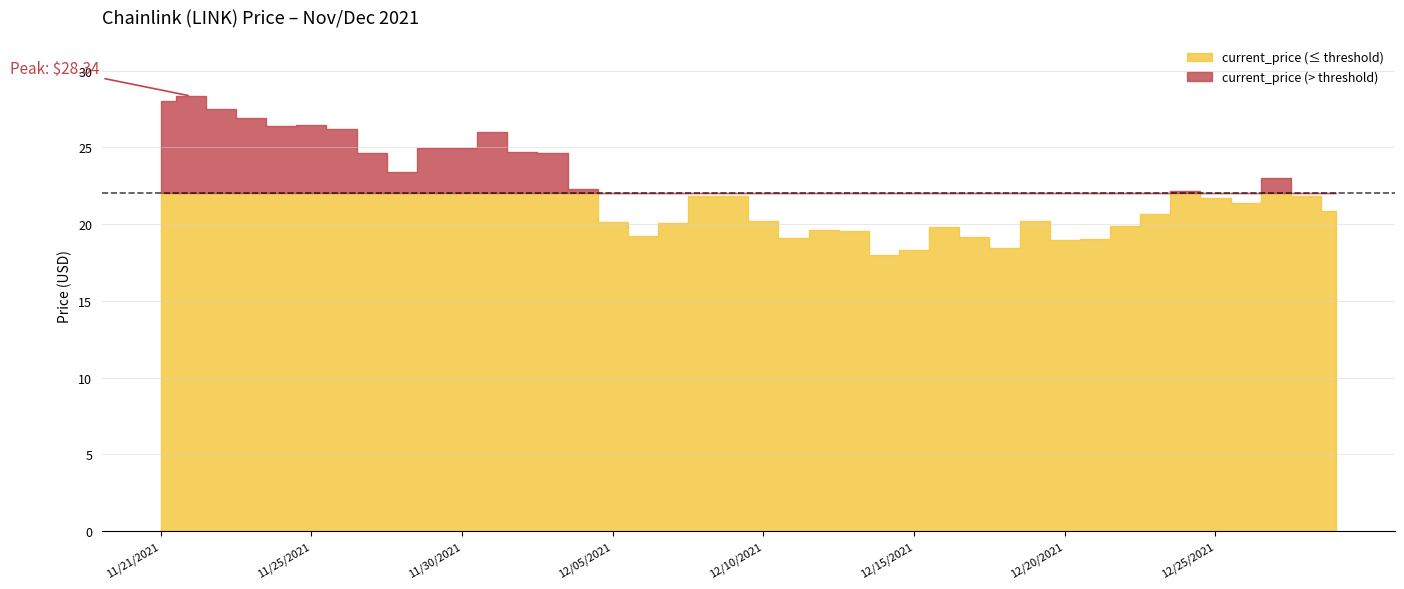

What is the average value?

22.3